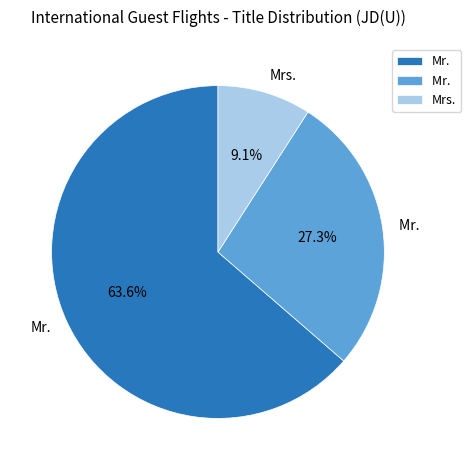

Is there any slice that represents more than half of the pie?

Yes